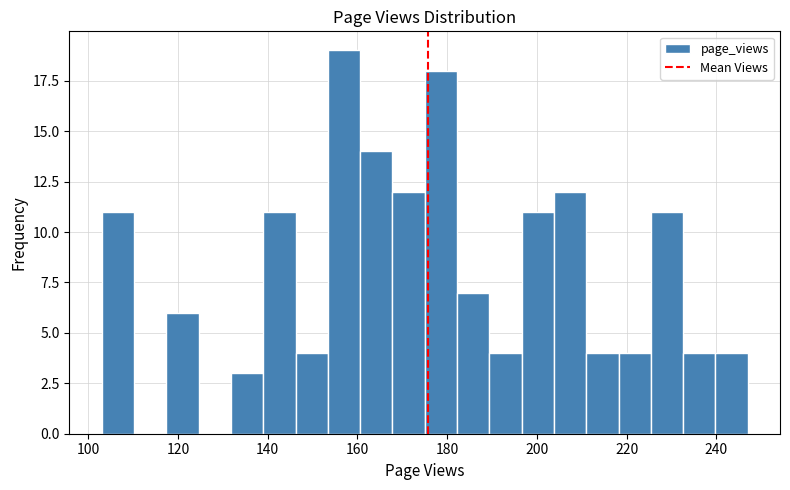

Read against the x-axis, roughly where is the centre of the tallest bar?

158